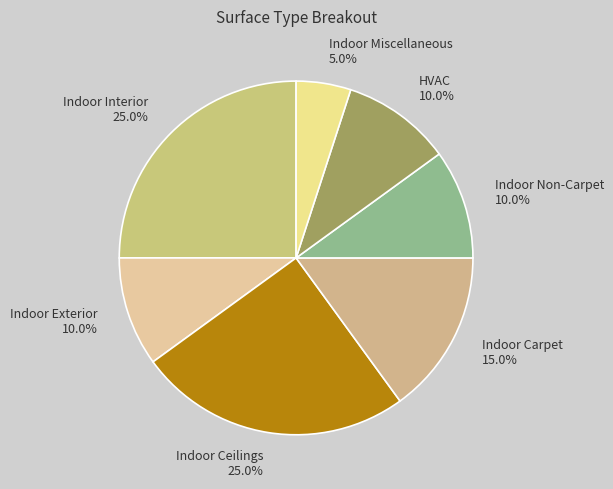

To the nearest percent, what is the combined percentage of Indoor Carpet and Indoor Ceilings?

40%